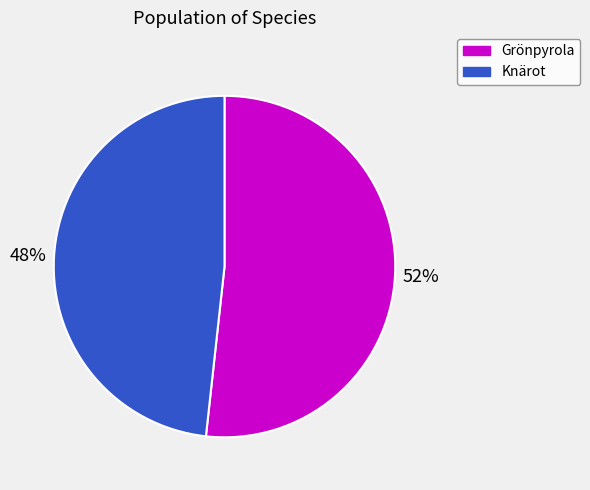

True or false: Grönpyrola accounts for 52% of the total.

True